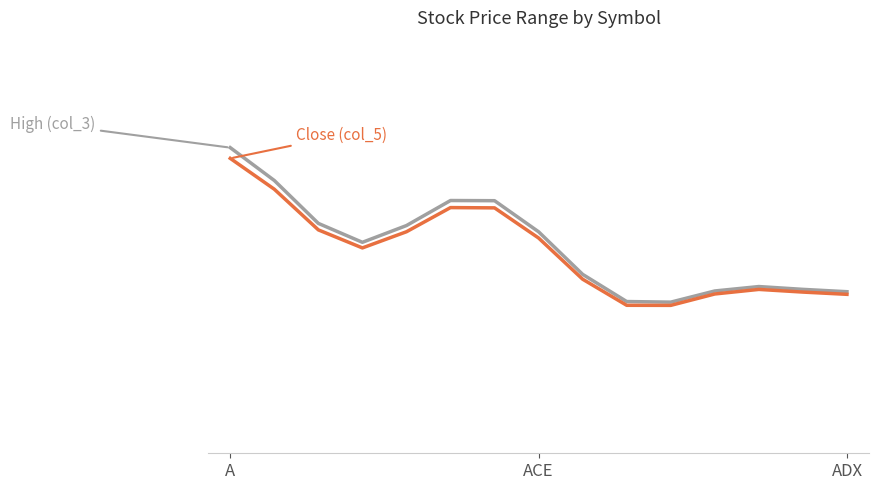

At how many categories does at least one series exceed 27?

4